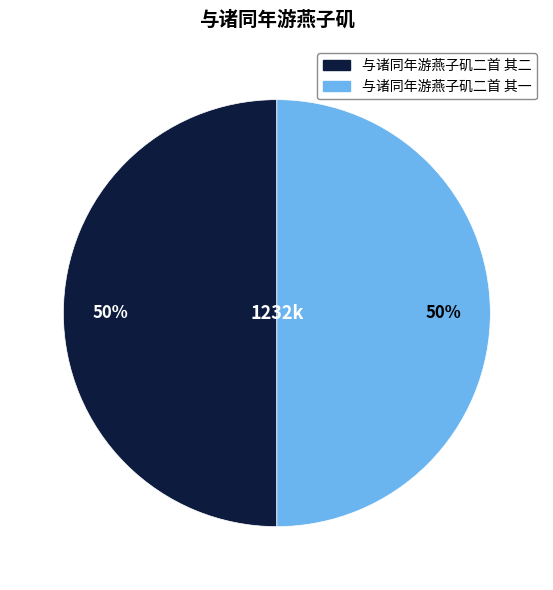

To the nearest percent, what portion does 与诸同年游燕子矶二首 其一 represent?

50%